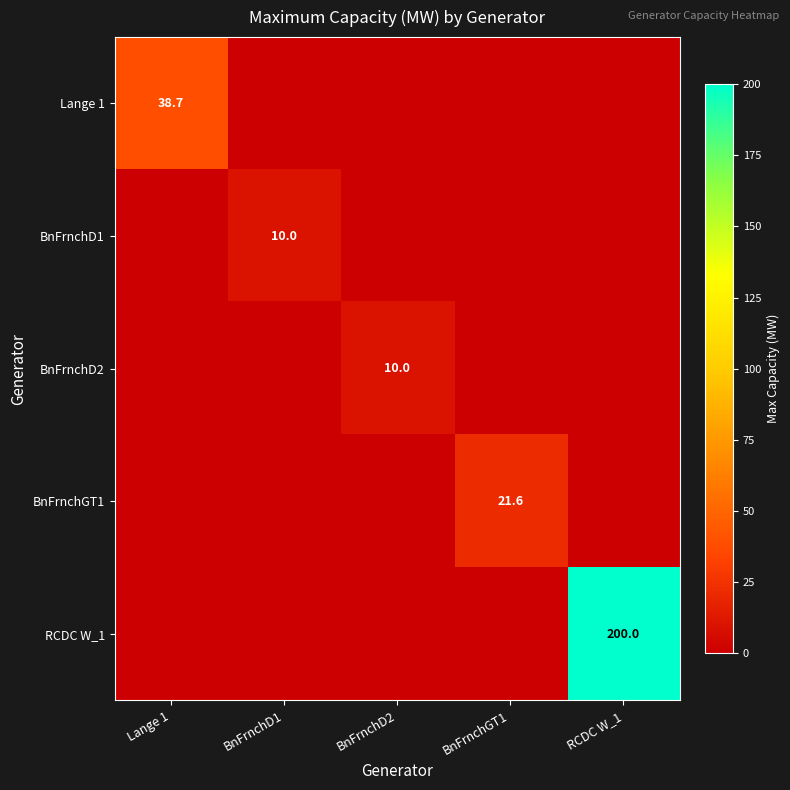

Is it true that Lange 1 equals 38.7 at Lange 1?

True